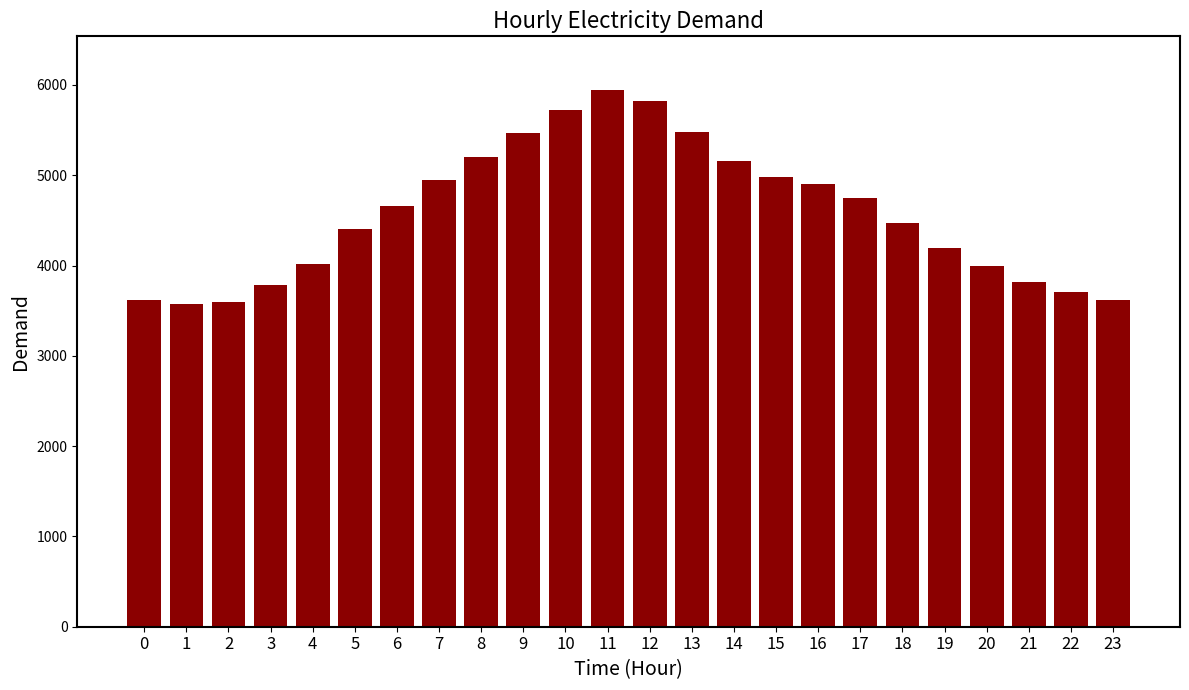

What is the sum of all values?

109842